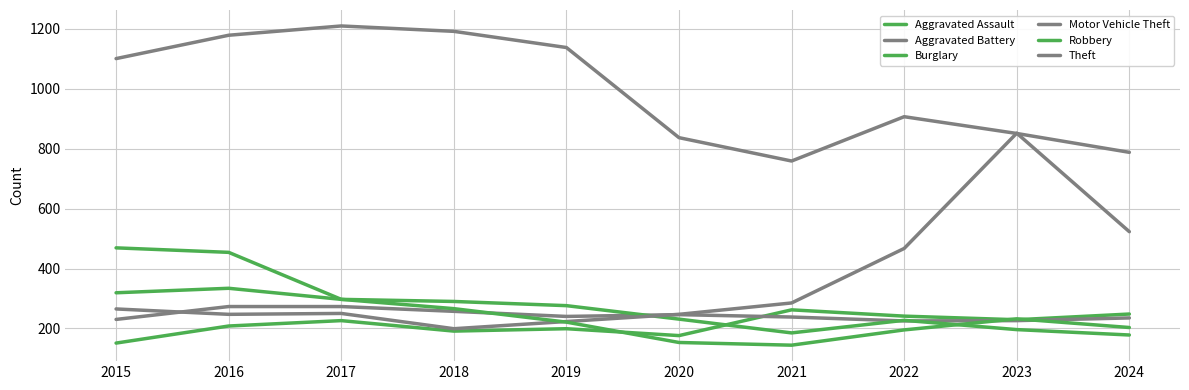

How many lines are shown in the chart?

6